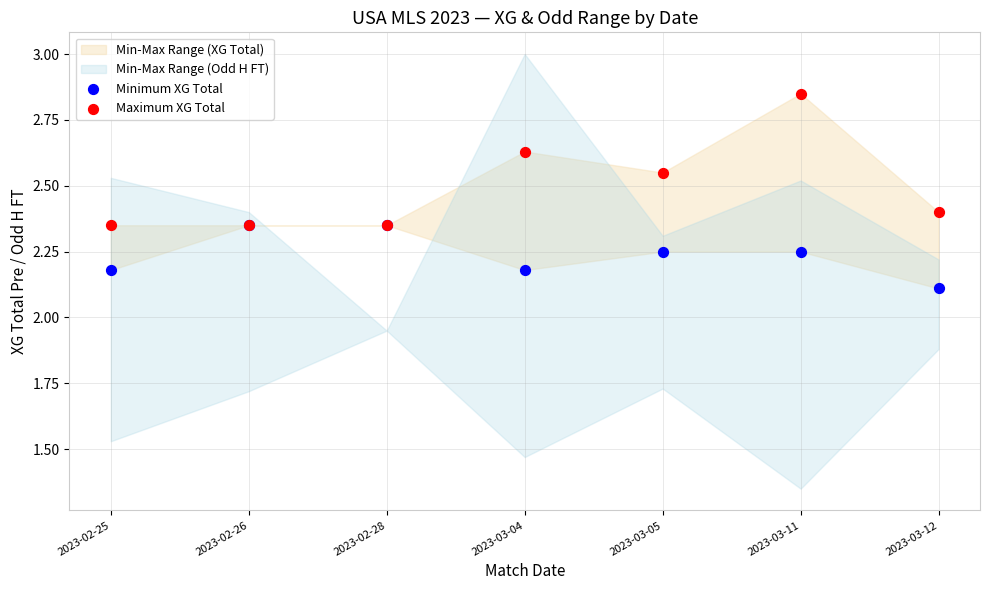

In the Minimum XG Total series, what Y value is closest to 2?

2.1